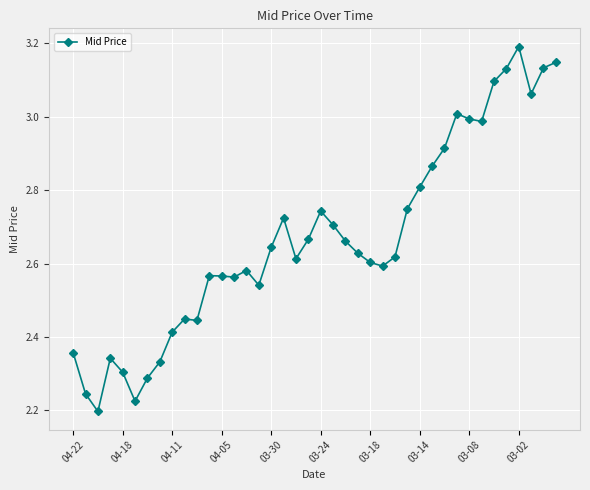

What is the greatest value displayed?

3.2